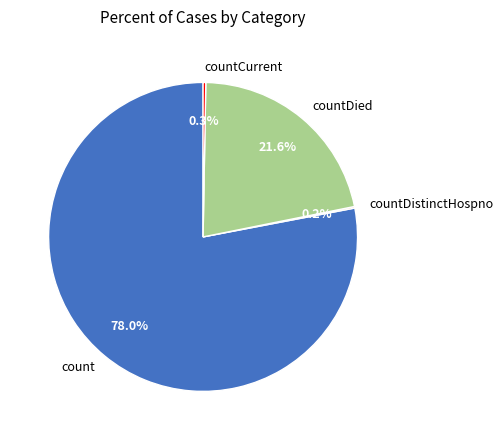

Does count account for over 50% of the chart?

Yes